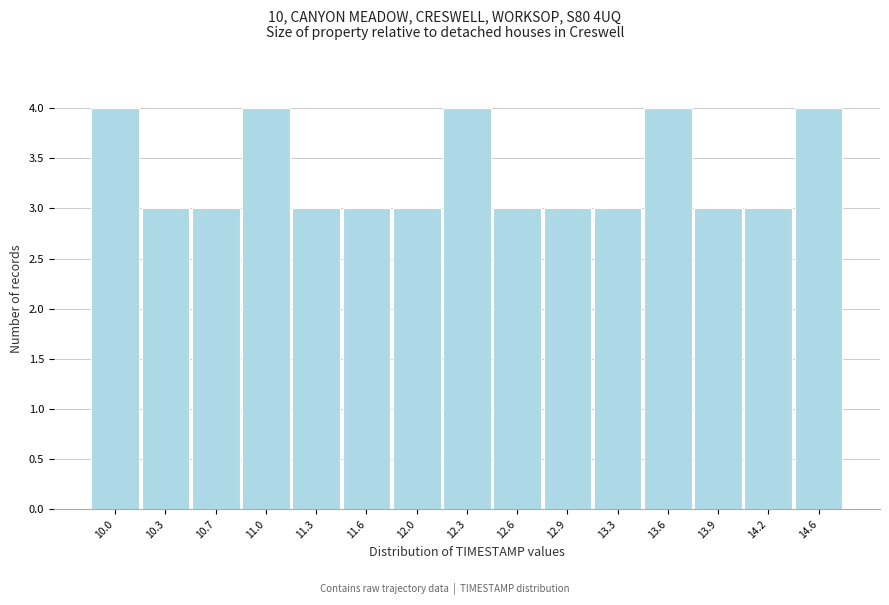

Reading left to right, what are all the values shown in this chart?

4	3	3	4	3	3	3	4	3	3	3	4	3	3	4